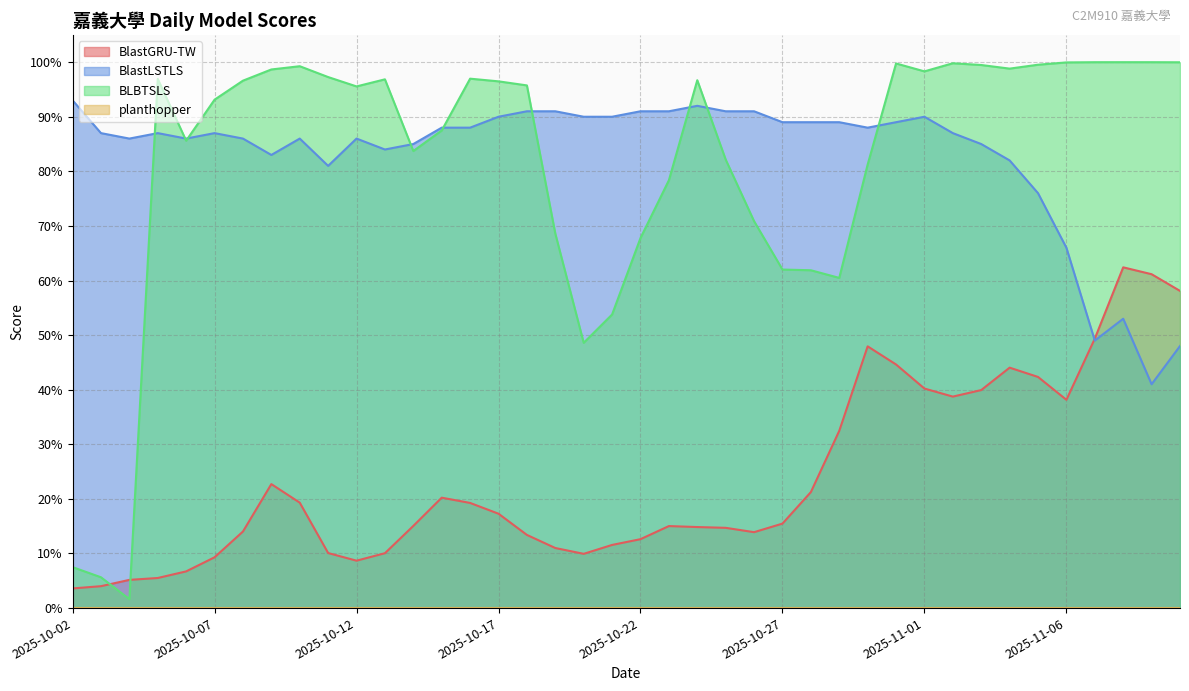

At how many categories does at least one series exceed 0?

40